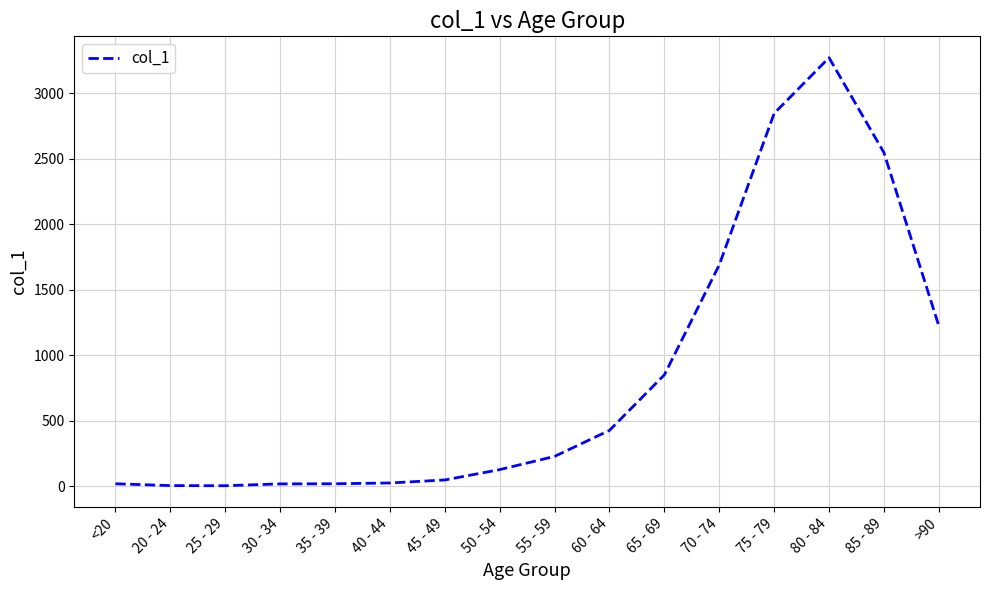

What is the change in value from 65 - 69 to 70 - 74?

+840